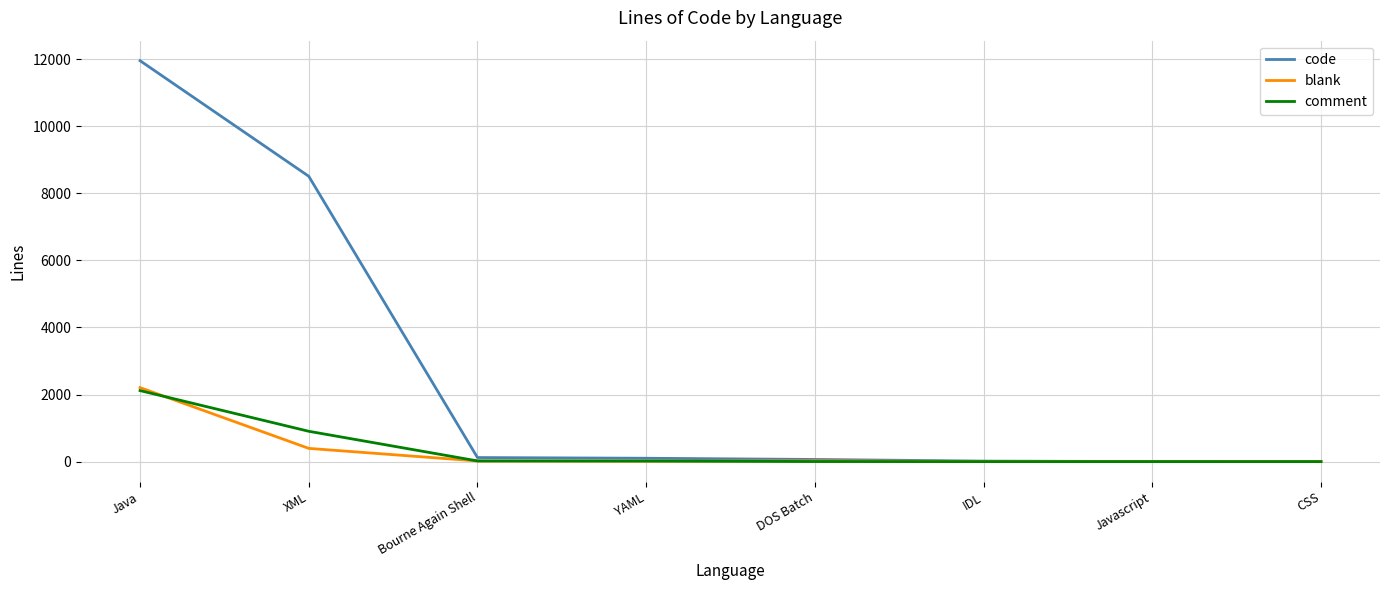

True or false: code has a value of 100 at YAML.

True